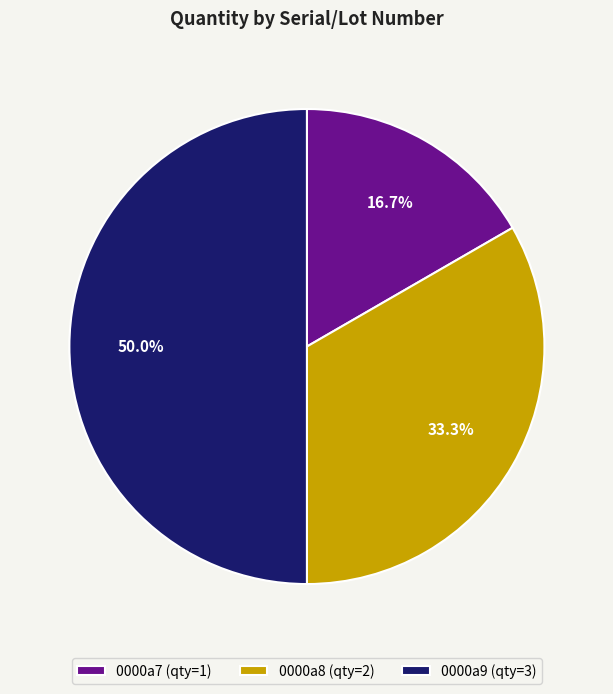

What is the ratio of the value at 0000a8 (qty=2) to the value at 0000a9 (qty=3)?

0.7